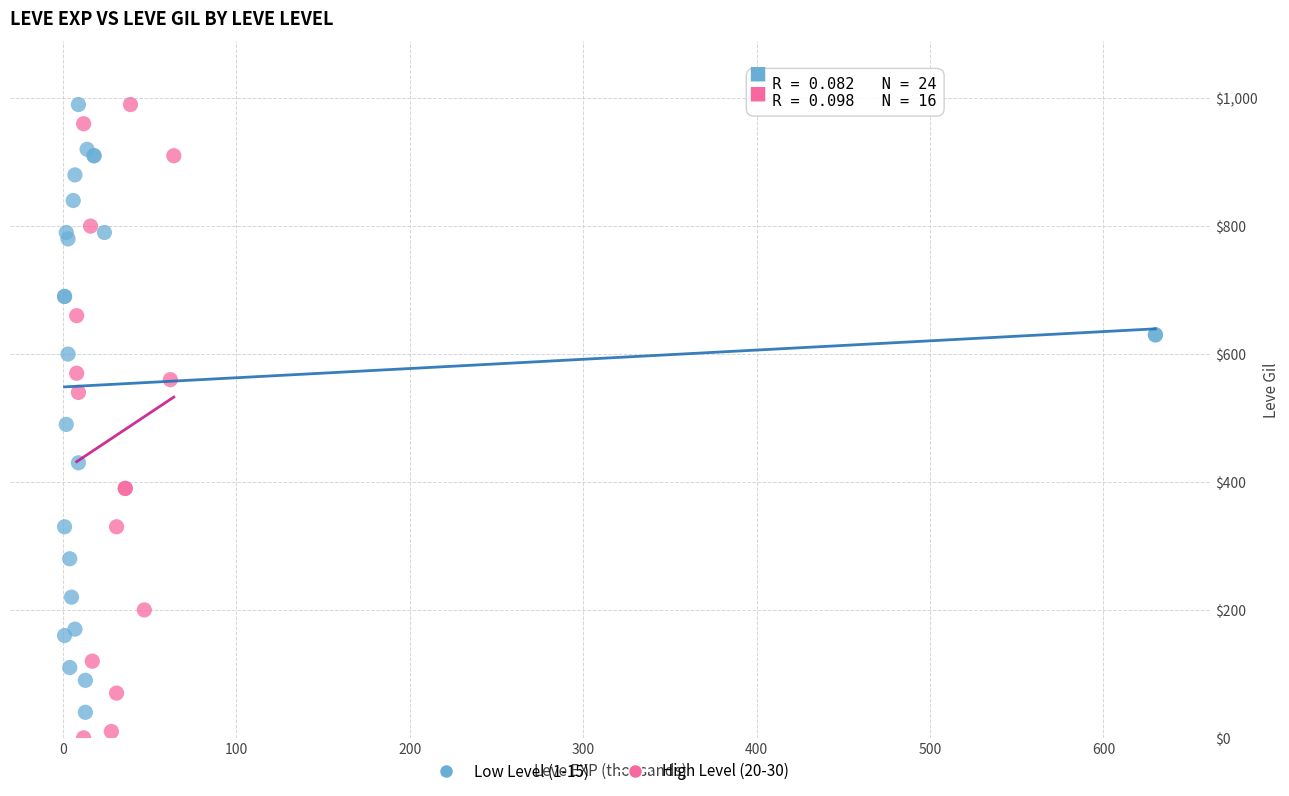

Which series has the widest spread of Y values?

High Level (20-30)